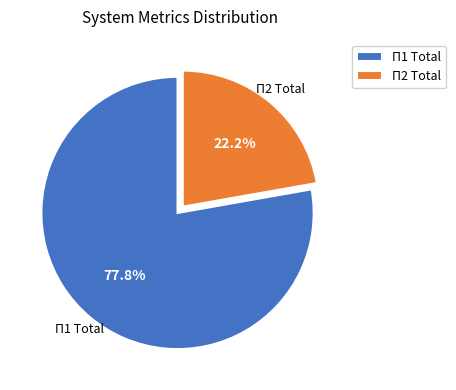

How many segments does this pie chart have?

2